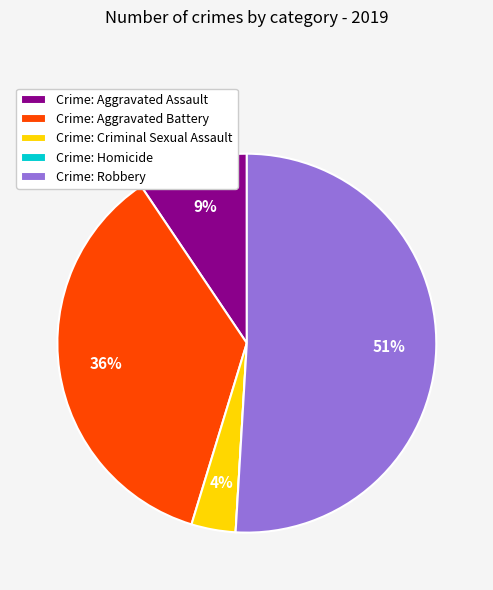

The Crime: Robbery slice represents 51% of the pie. True or false?

True